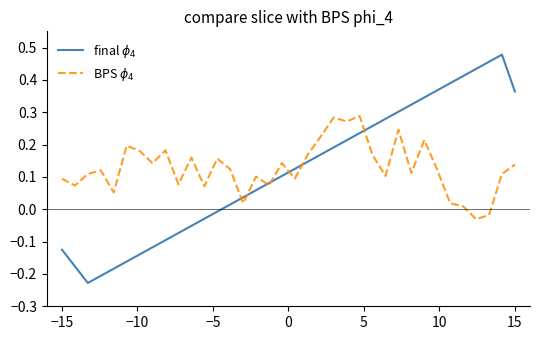

How many lines are shown in the chart?

2